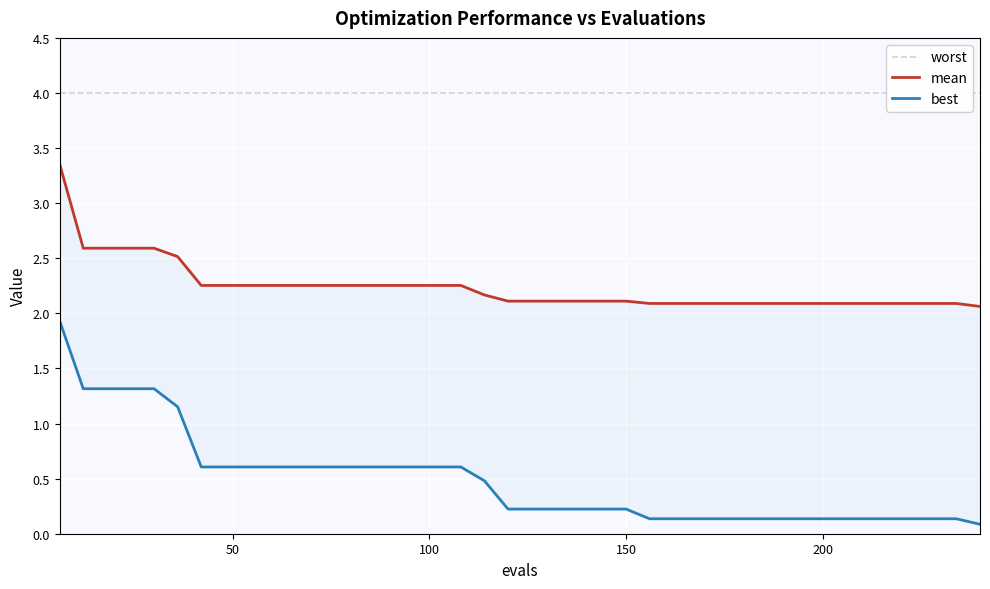

What is the value of the best point at the 28th from the left?

0.1